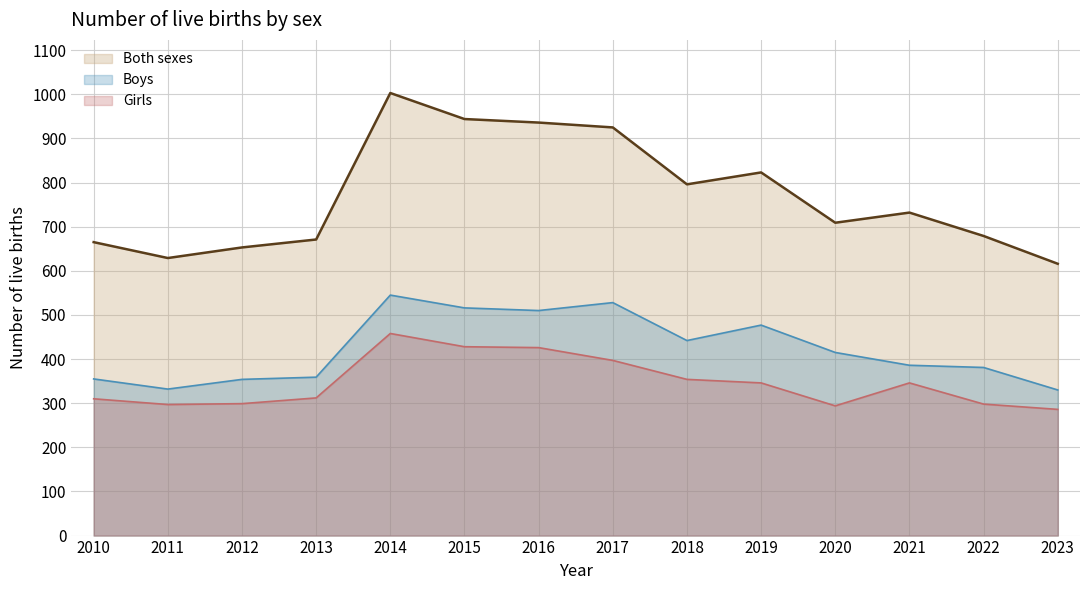

How many interior local valleys does the Both sexes series have?

3